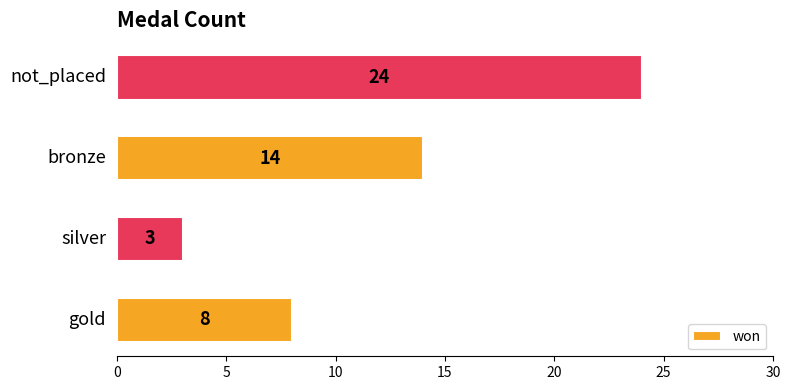

What is the greatest value displayed?

24